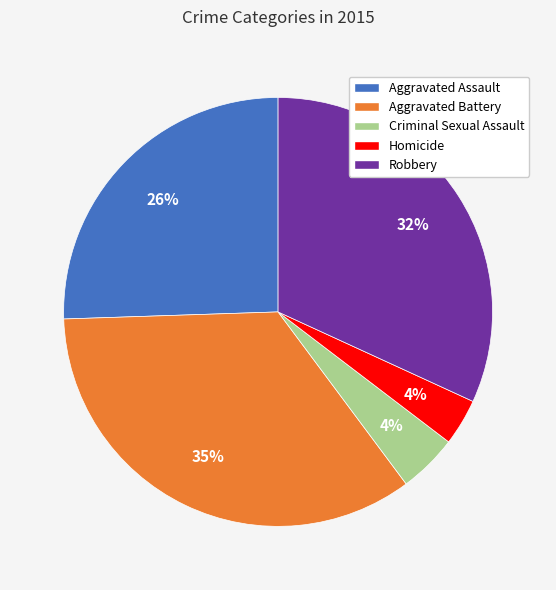

To the nearest percent, what portion does Aggravated Battery represent?

35%